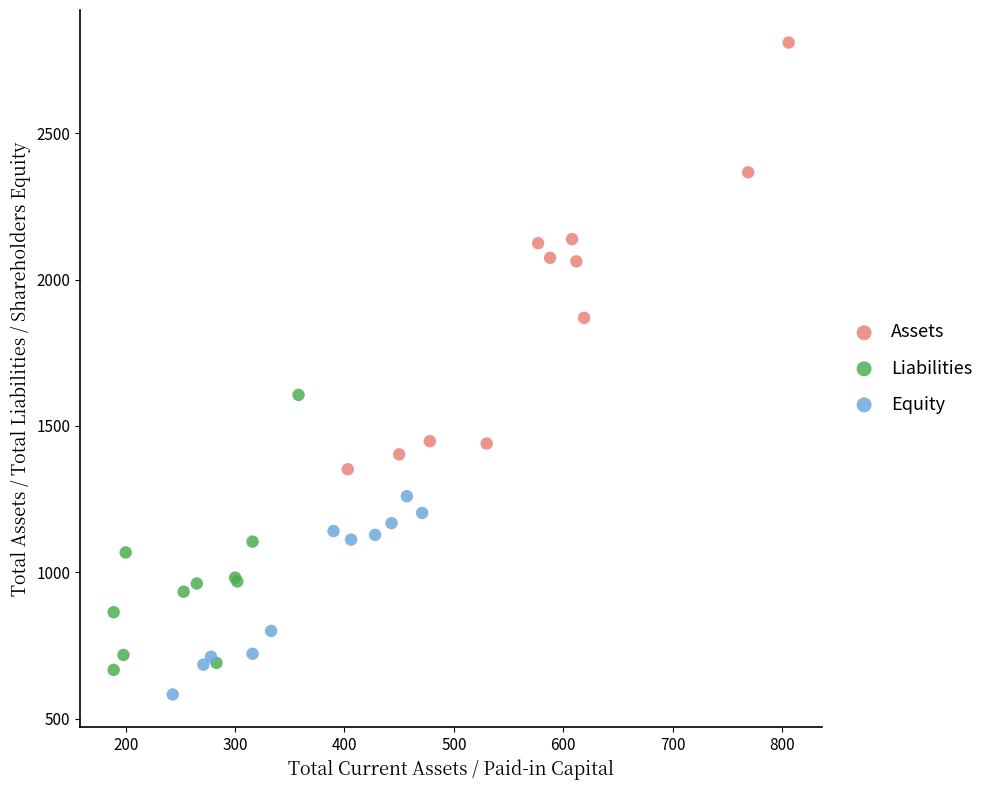

Which series reaches the maximum Y coordinate?

Assets